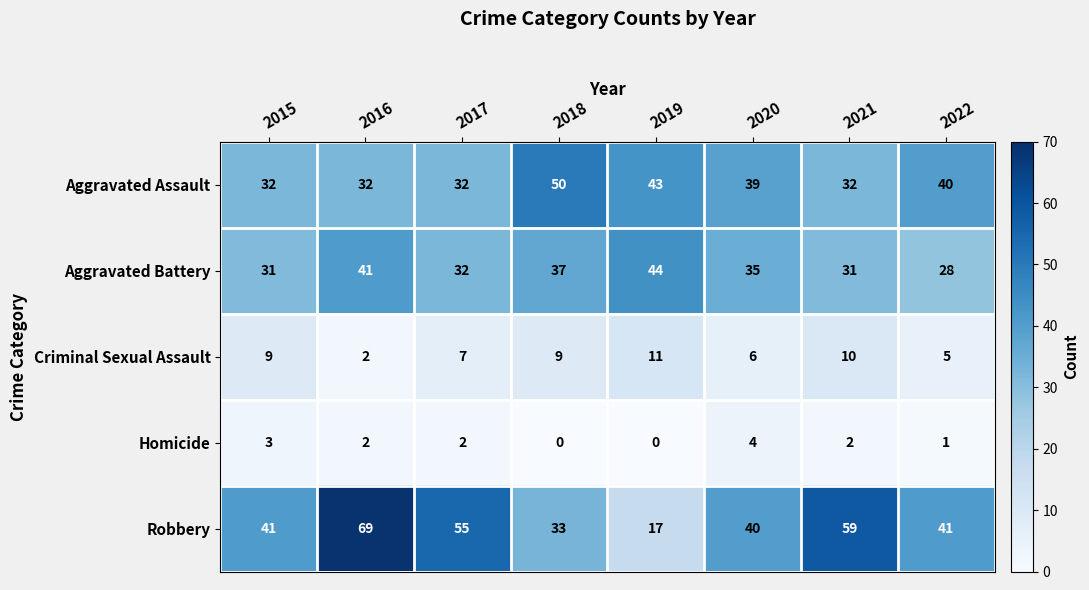

The Homicide series shows 1 at 2022. True or false?

True